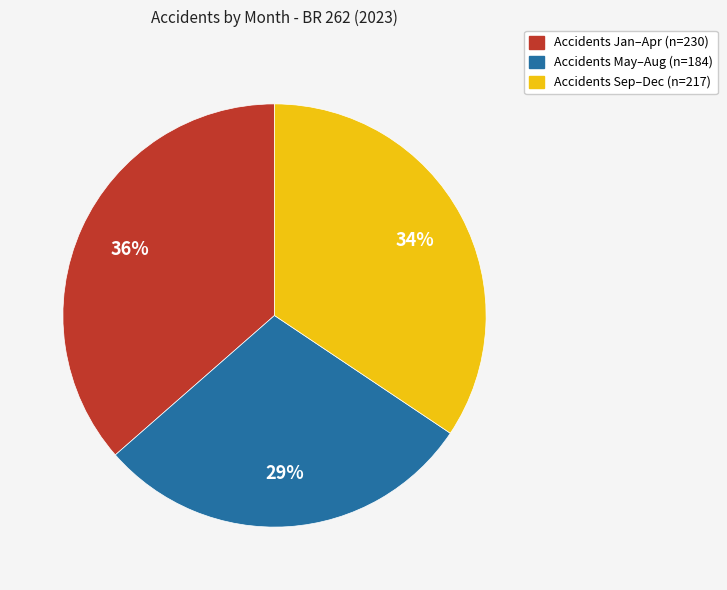

Is there any slice that represents more than half of the pie?

No